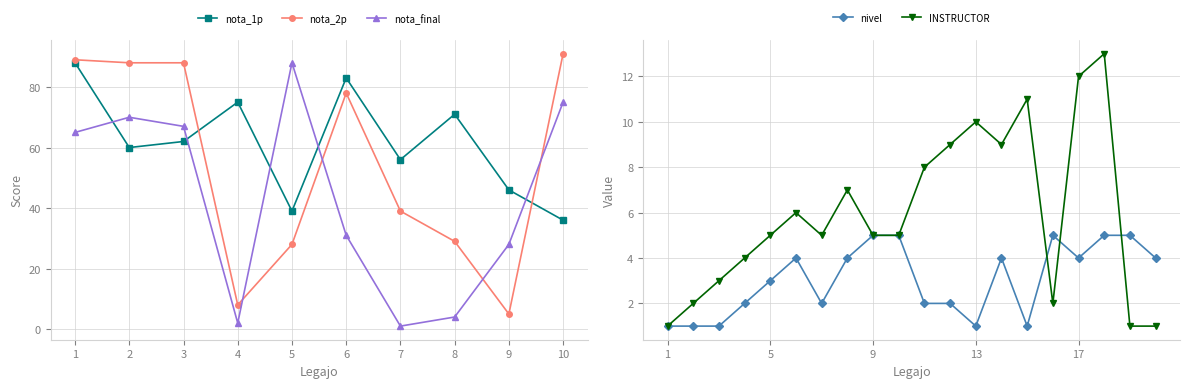

What is the approximate value of INSTRUCTOR at 9, to the nearest 5?

5